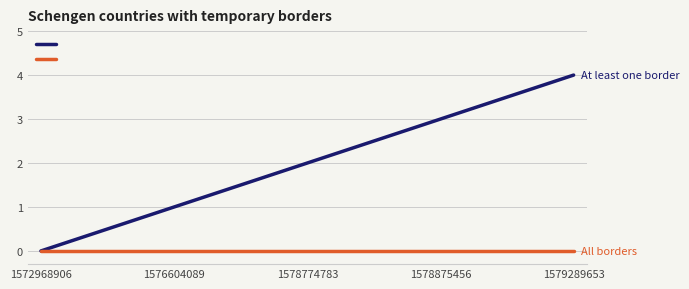

Is this an area chart (filled region under the line)?

No